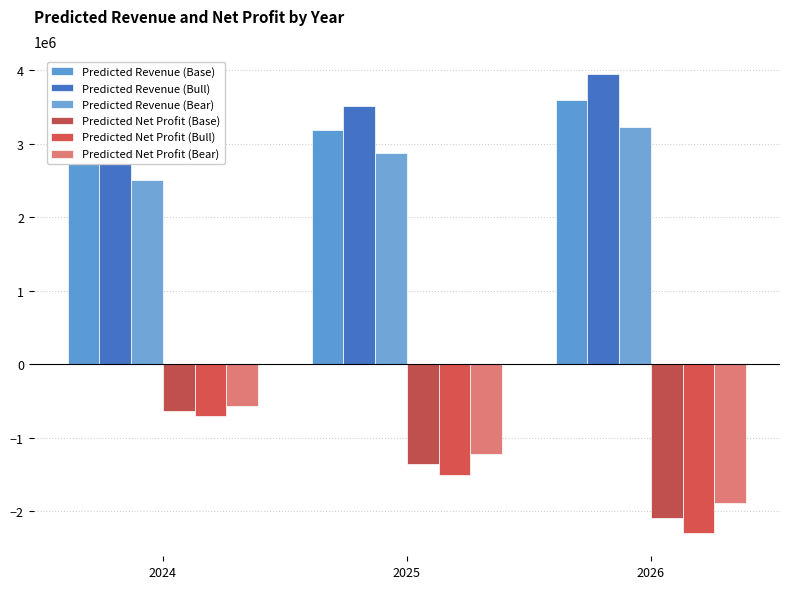

Reading right to left, extract all data points from this chart.

Predicted Revenue (Base): 2026=3585874.0	2025=3187404.5	2024=2788935.0
Predicted Revenue (Bull): 2026=3944461.4	2025=3506145.0	2024=3067828.5
Predicted Revenue (Bear): 2026=3227286.6	2025=2868664.0	2024=2510041.5
Predicted Net Profit (Base): 2026=-2087735.0	2025=-1361356.5	2024=-634978.0
Predicted Net Profit (Bull): 2026=-2296508.5	2025=-1497492.1	2024=-698475.8
Predicted Net Profit (Bear): 2026=-1878961.5	2025=-1225220.9	2024=-571480.2